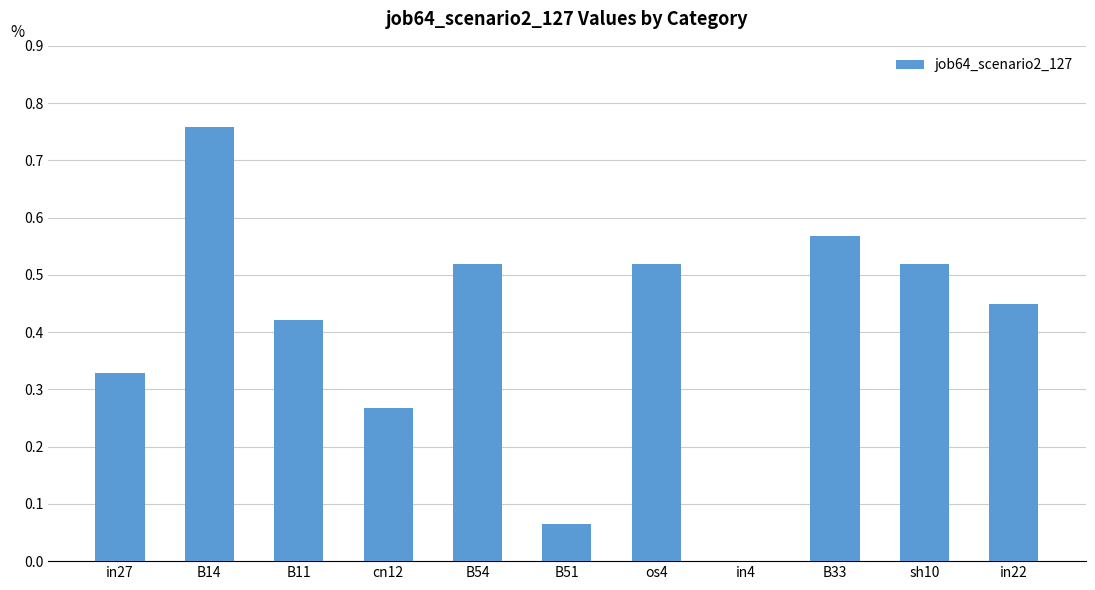

Which label corresponds to the largest value in the chart?

B14